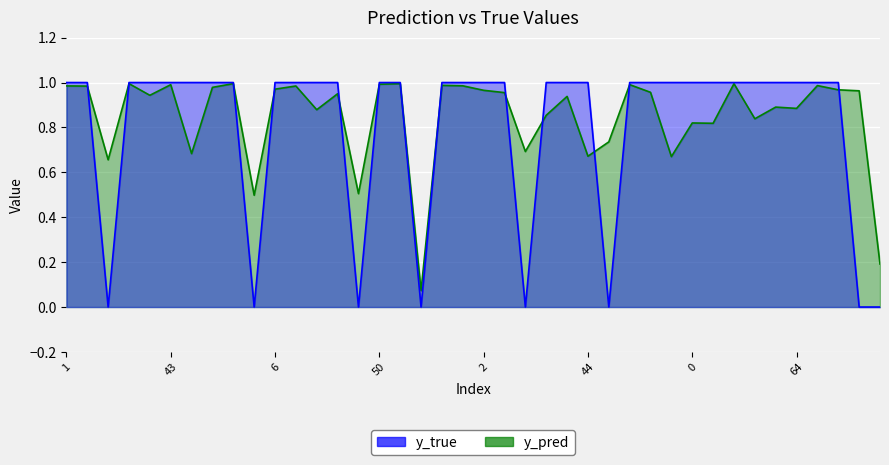

Reading left to right, what are all the values shown in this chart?

y_pred: 1.0	1.0	0.7	1.0	0.9	1.0	0.7	1.0	1.0	0.5	1.0	1.0	0.9	1.0	0.5	1.0	1.0	0.1	1.0	1.0	1.0	1.0	0.7	0.9	0.9	0.7	0.7	1.0	1.0	0.7	0.8	0.8	1.0	0.8	0.9	0.9	1.0	1.0	1.0	0.2
y_true: 1.0	1.0	0.0	1.0	1.0	1.0	1.0	1.0	1.0	0.0	1.0	1.0	1.0	1.0	0.0	1.0	1.0	0.0	1.0	1.0	1.0	1.0	0.0	1.0	1.0	1.0	0.0	1.0	1.0	1.0	1.0	1.0	1.0	1.0	1.0	1.0	1.0	1.0	0.0	0.0